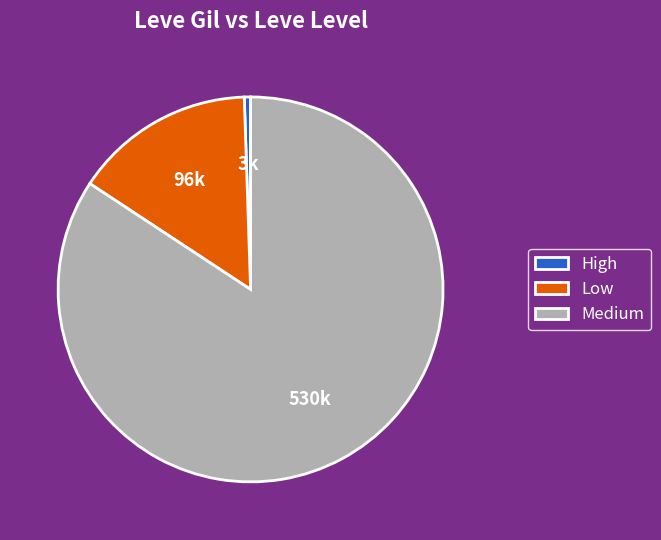

Between Medium and Low, which is larger?

Medium